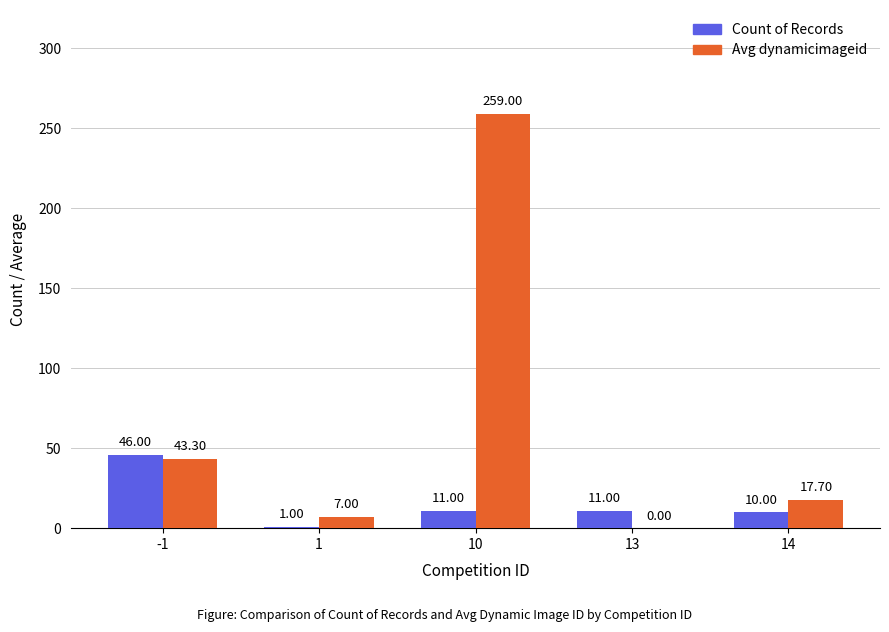

What are all the series names shown in the legend?

Count of Records, Avg dynamicimageid